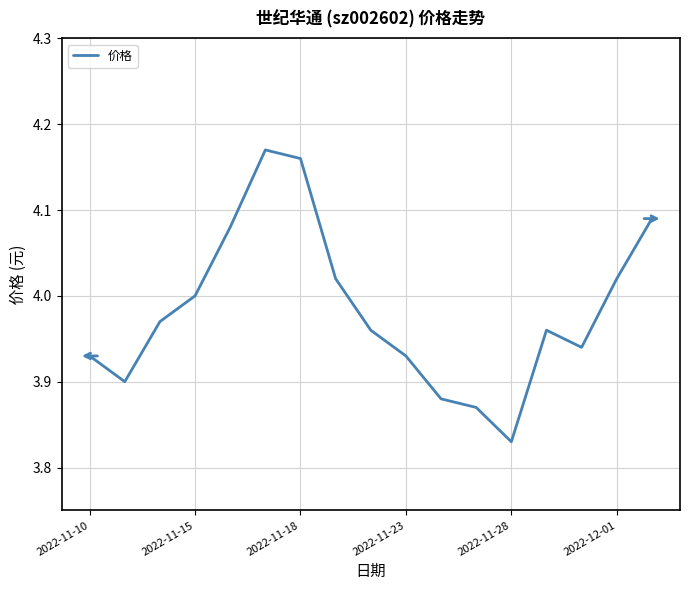

What is the difference between the maximum and minimum values?

0.3